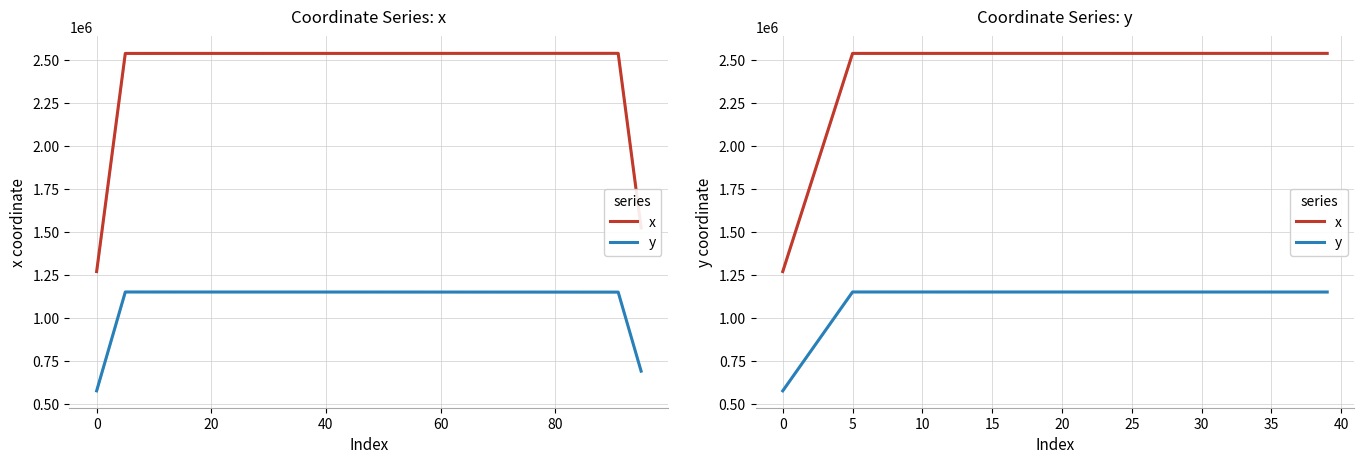

Which series has the widest spread of values?

x